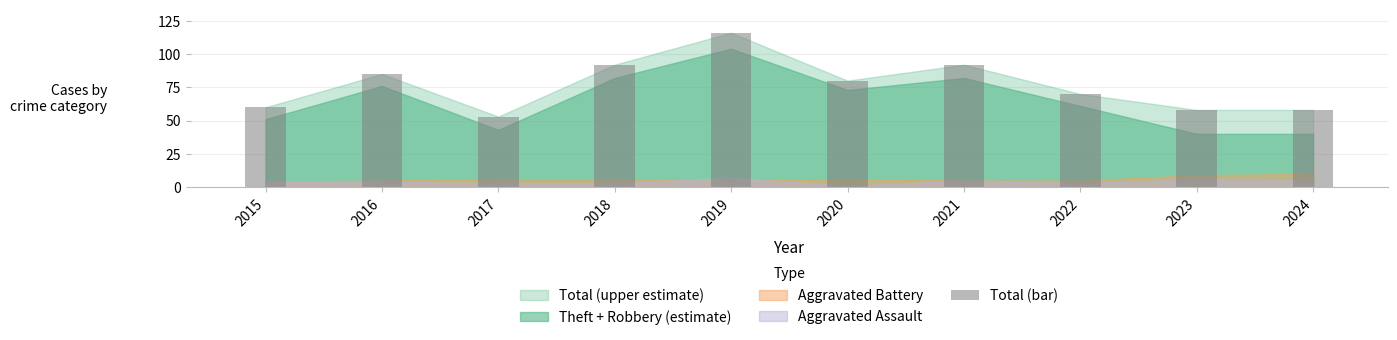

What is the difference between the maximum and second lowest values?

58